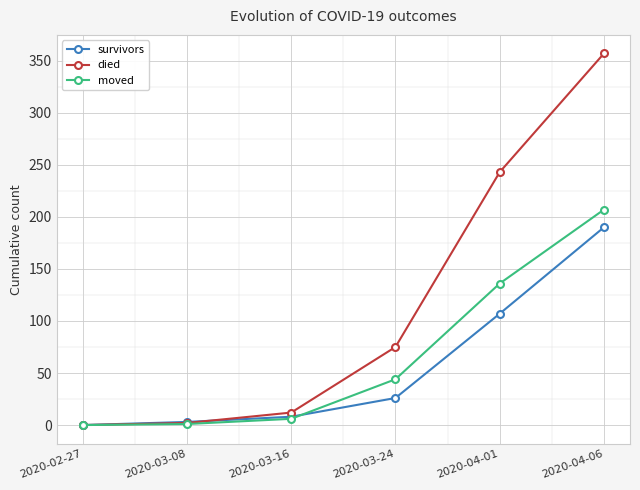

List the series in order of their overall mean, lowest first.

survivors, moved, died